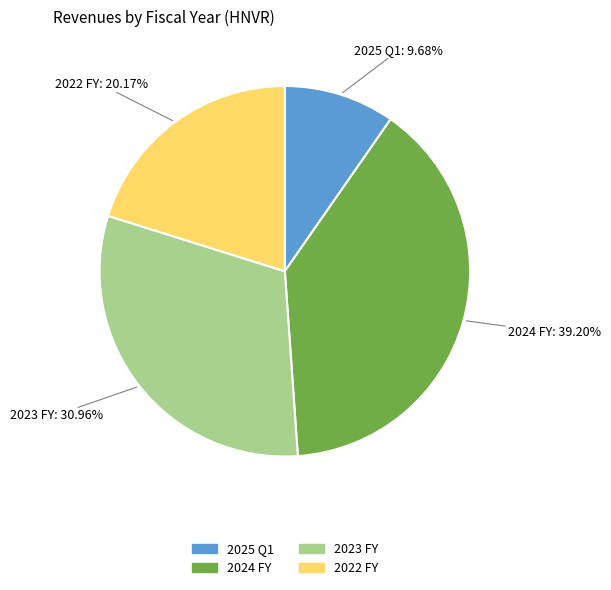

Rank the categories by value from highest to lowest.

2024 FY, 2023 FY, 2022 FY, 2025 Q1